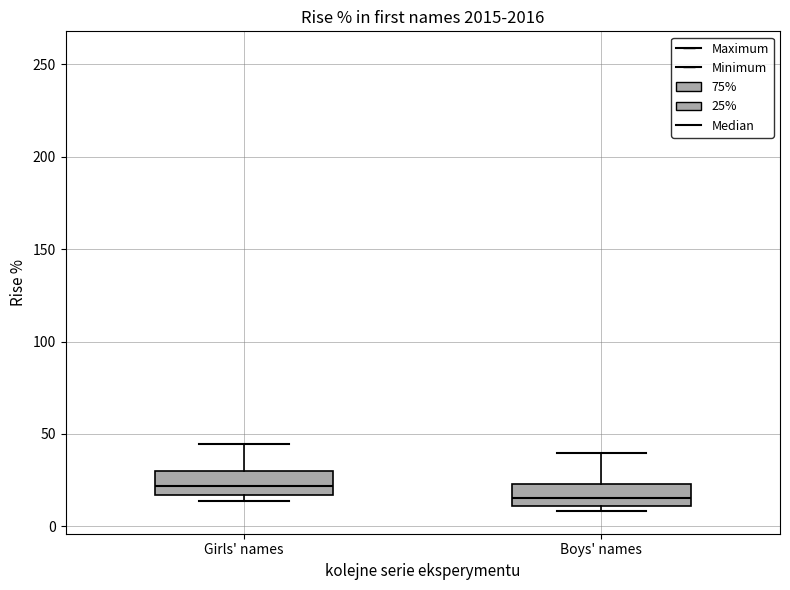

Reading left to right, read every box against the y-axis: the position of its median line, the range the box covers, and the ends of its whiskers. The values are not printed on the chart, so give them approximately, as read against the axis.

Girls' names: median 20, box 15 to 30, whiskers 15 (just below the box's lower edge) to 45
Boys' names: median 15, box 10 to 25, whiskers 10 (just below the box's lower edge) to 40